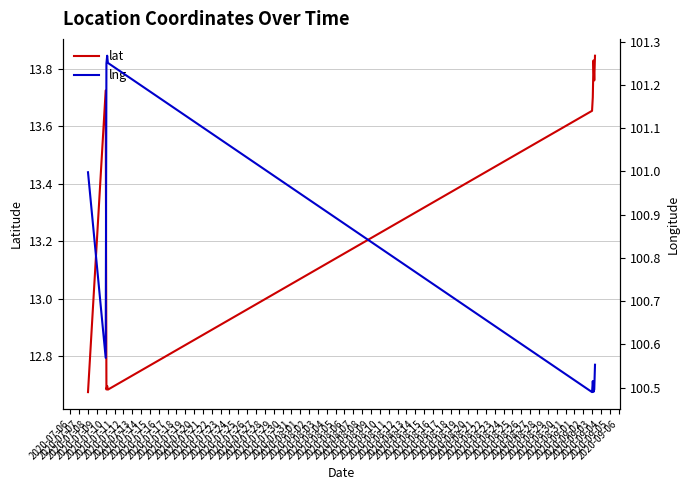

Where is the first local maximum for lat?

2020-07-10